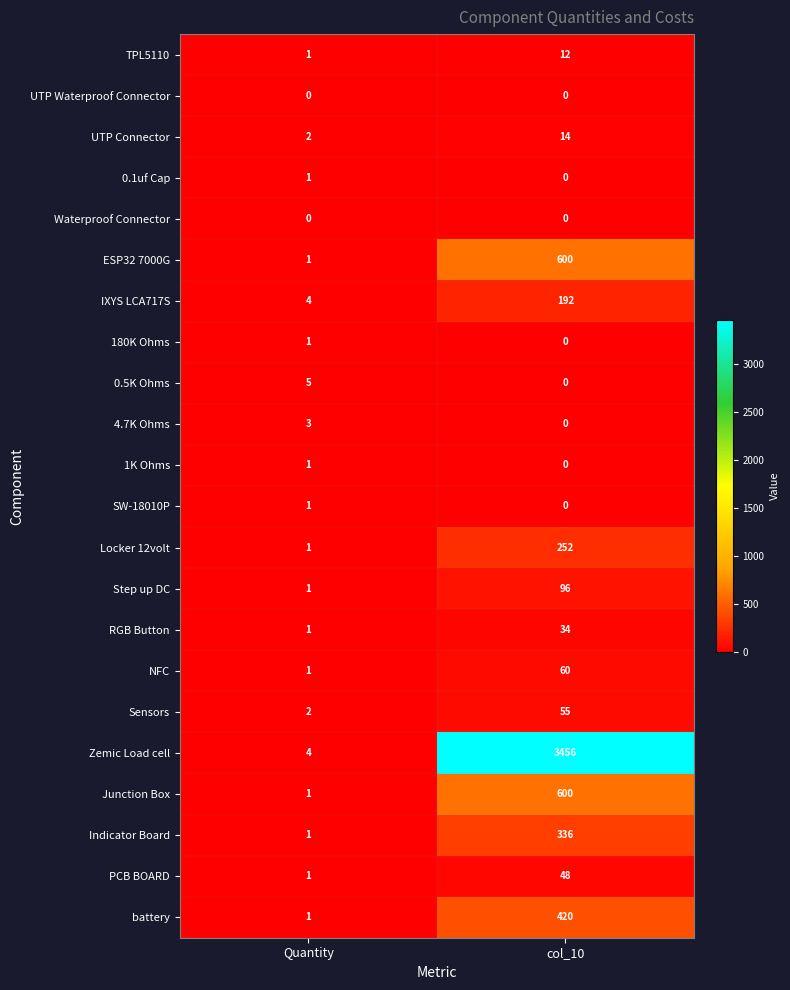

Read the Zemic Load cell value at Quantity.

4